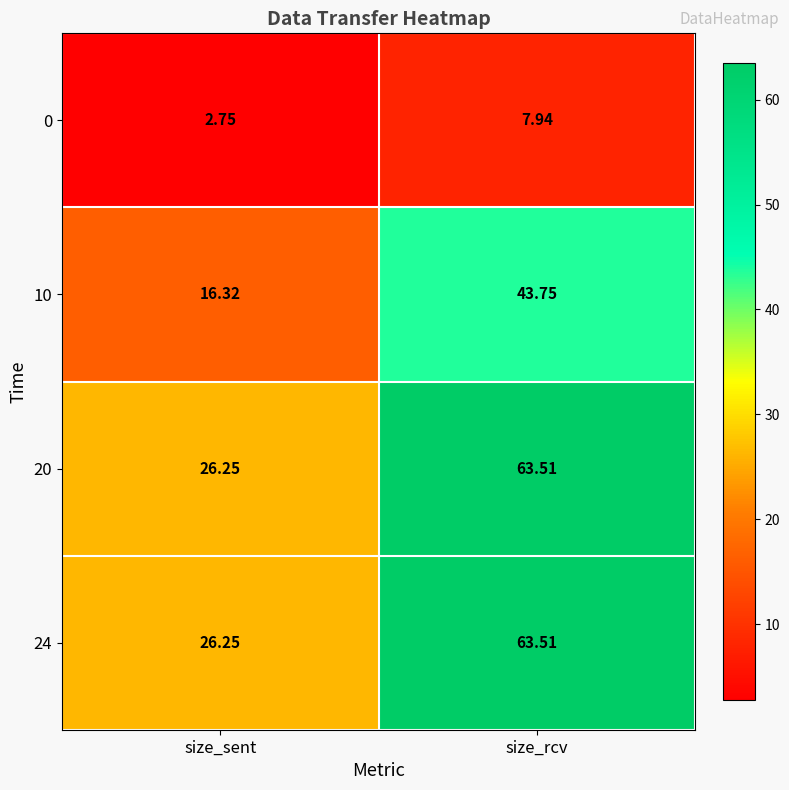

Which category has the lowest value across all series?

size_sent